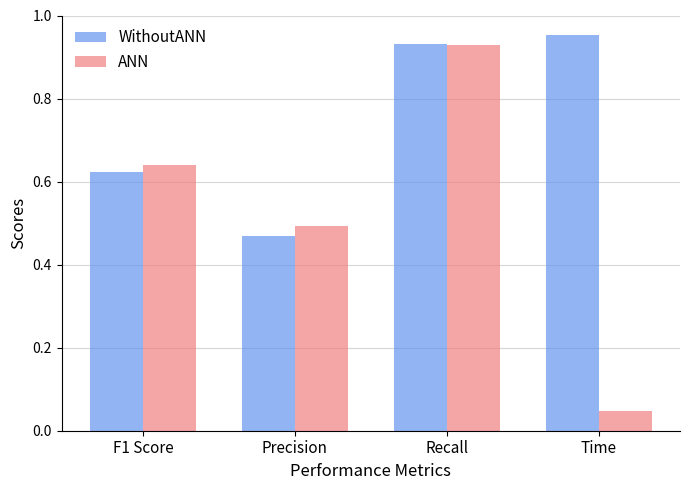

Between F1 Score and Recall, which series saw the biggest shift?

WithoutANN